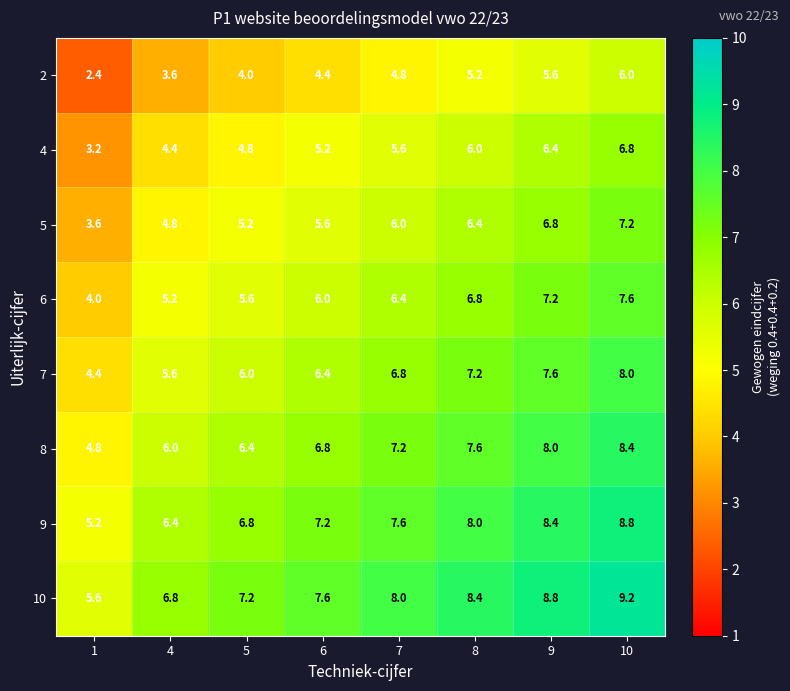

Which series has the largest total across all categories?

10